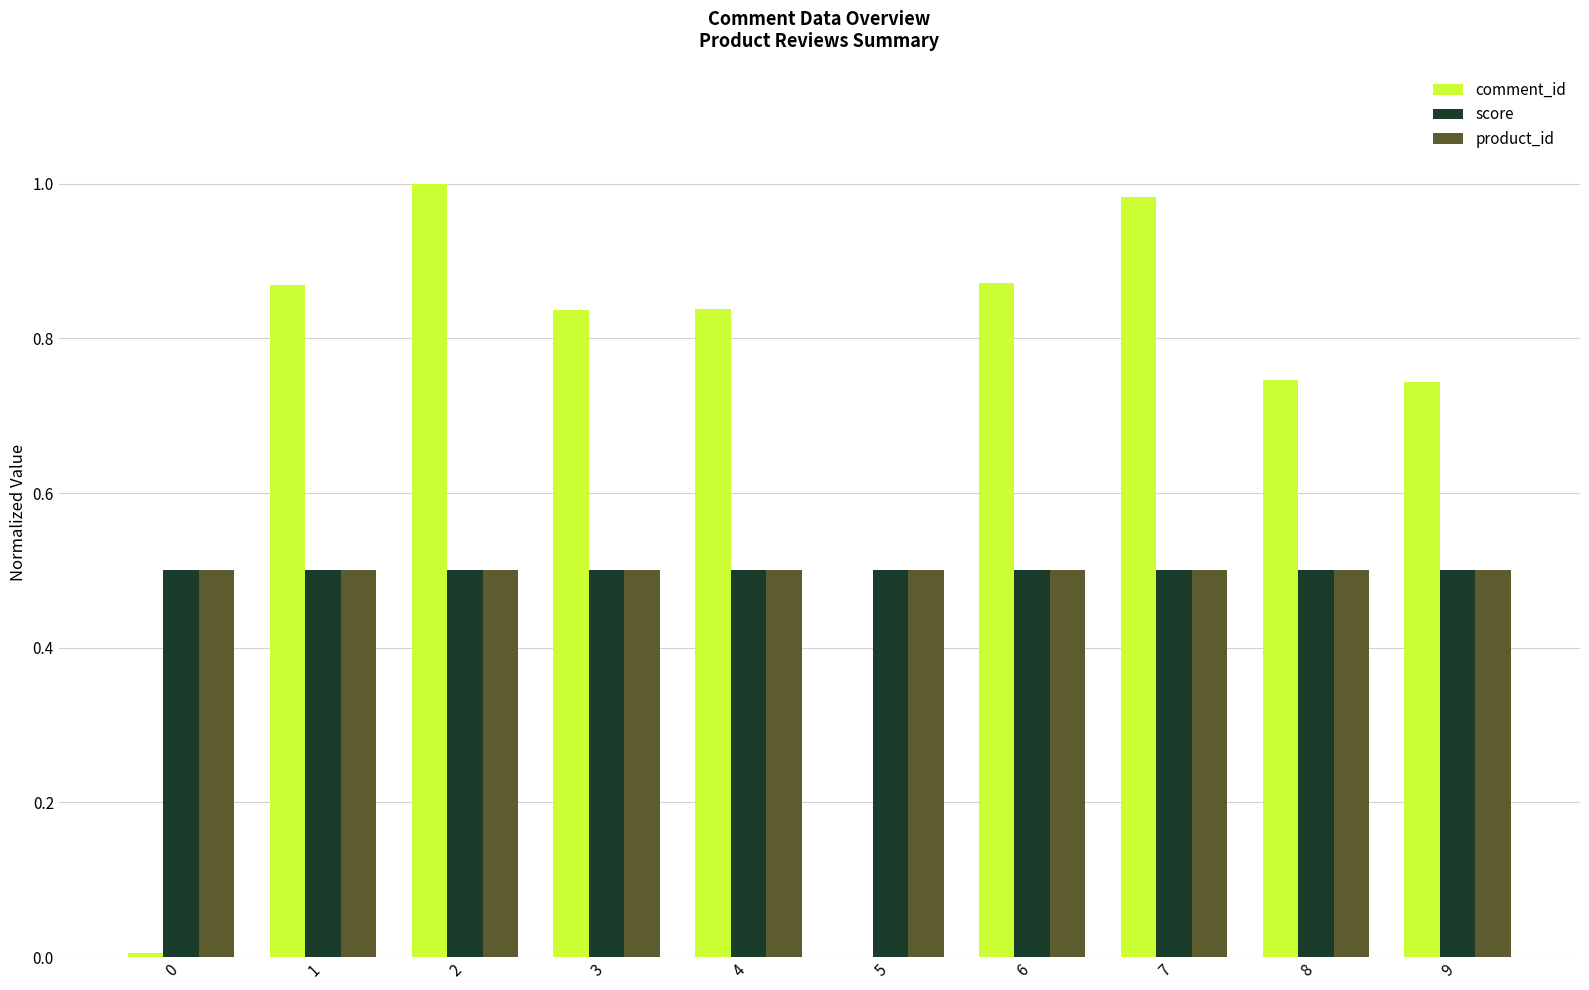

What value does the product_id series have at 7?

0.5